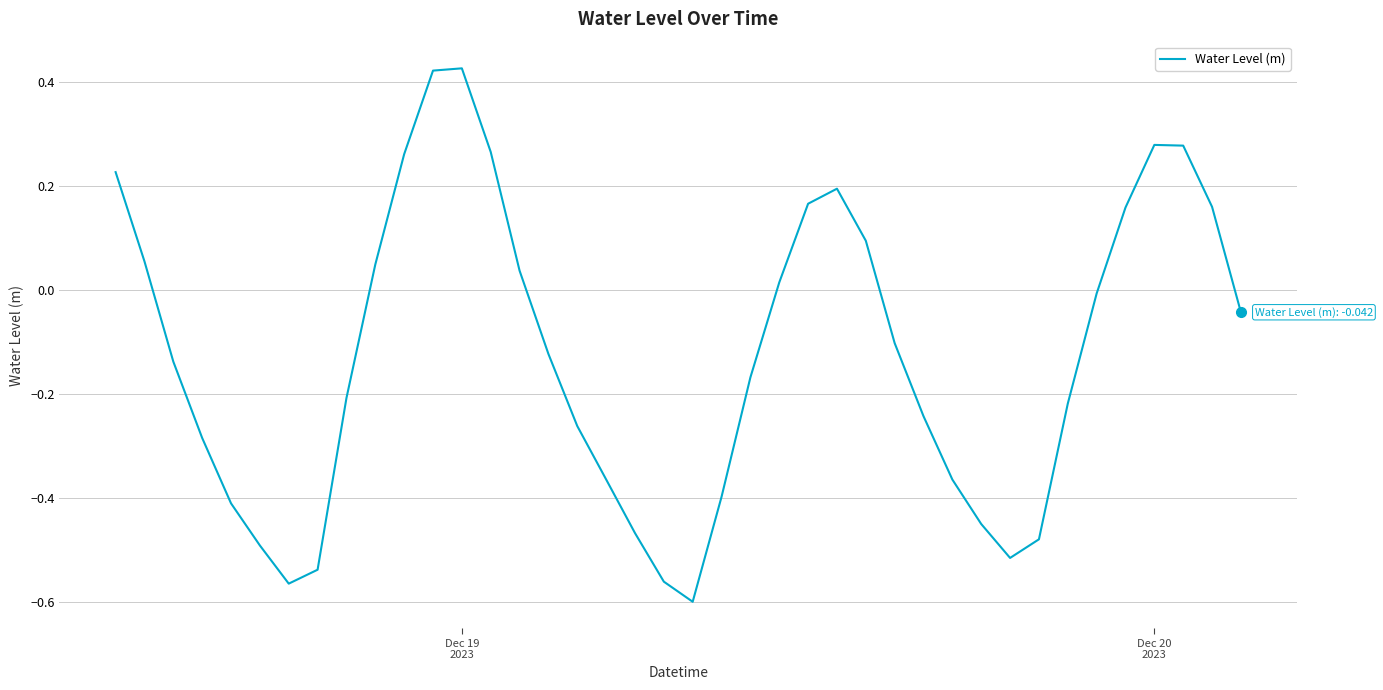

What is the difference between the maximum and minimum values?

1.0